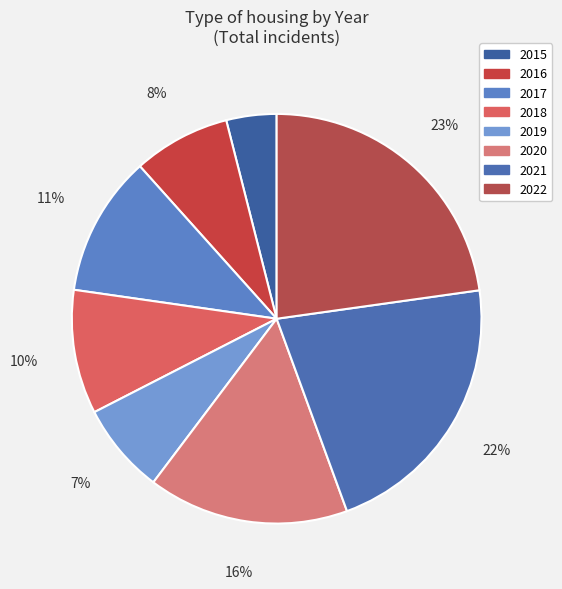

What percentage is the 2022 slice, to the nearest percent?

23%